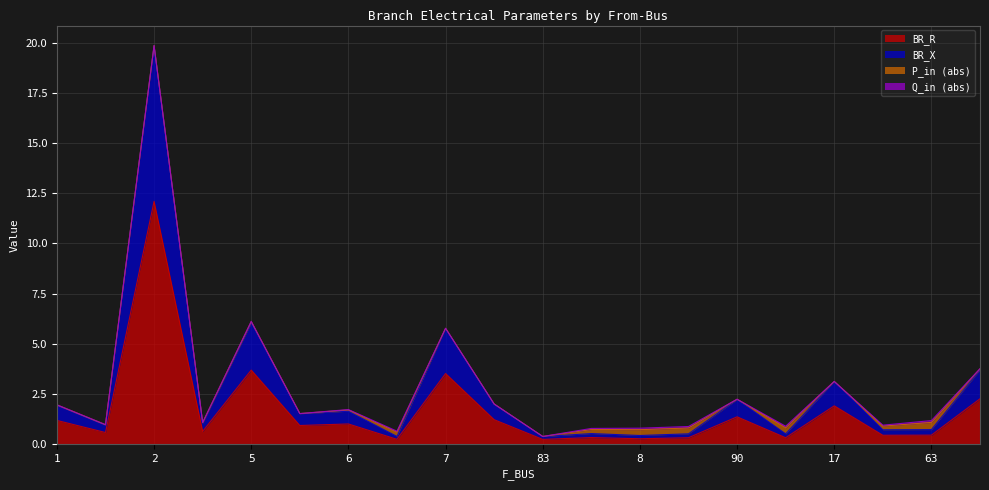

What is the highest value of the BR_R series?

12.1